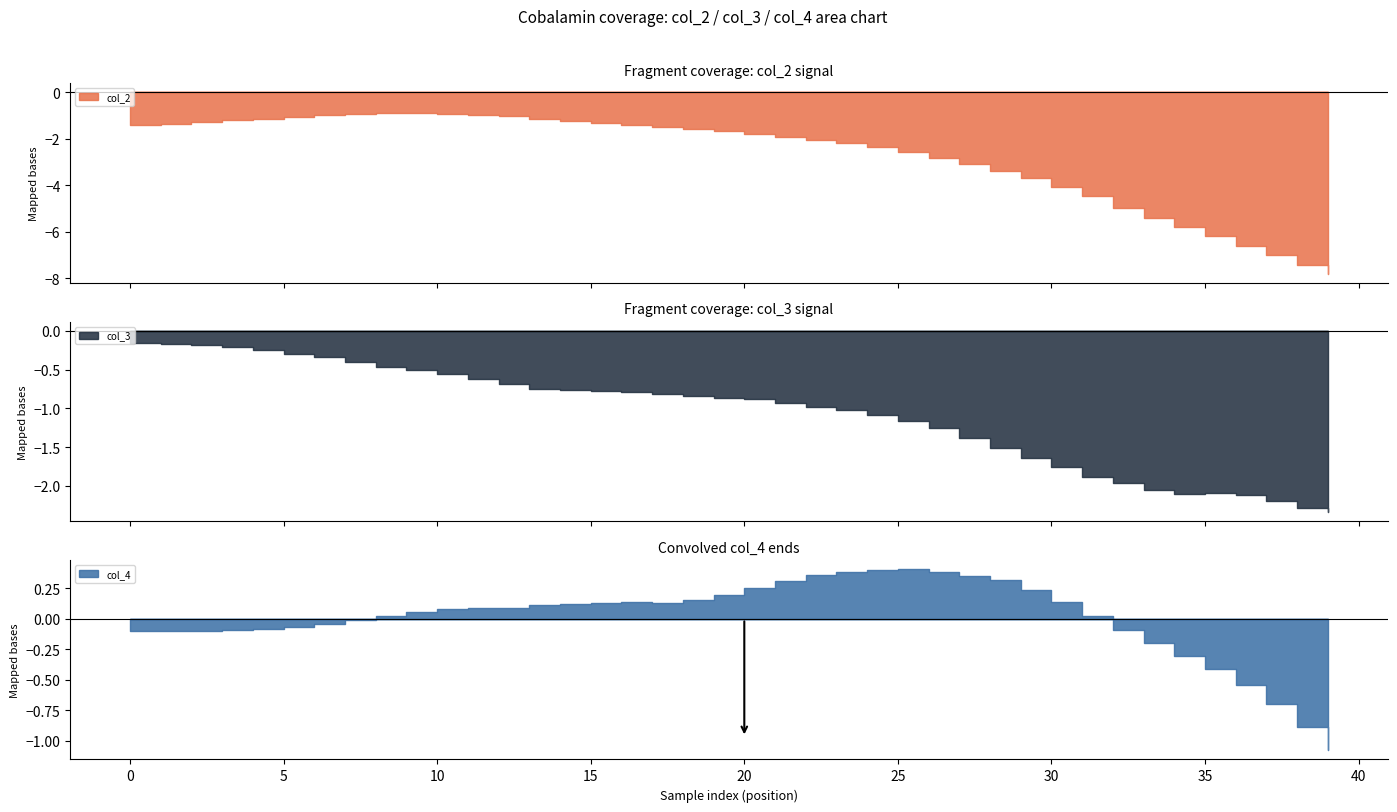

Does the chart display data point markers on the line(s)?

No